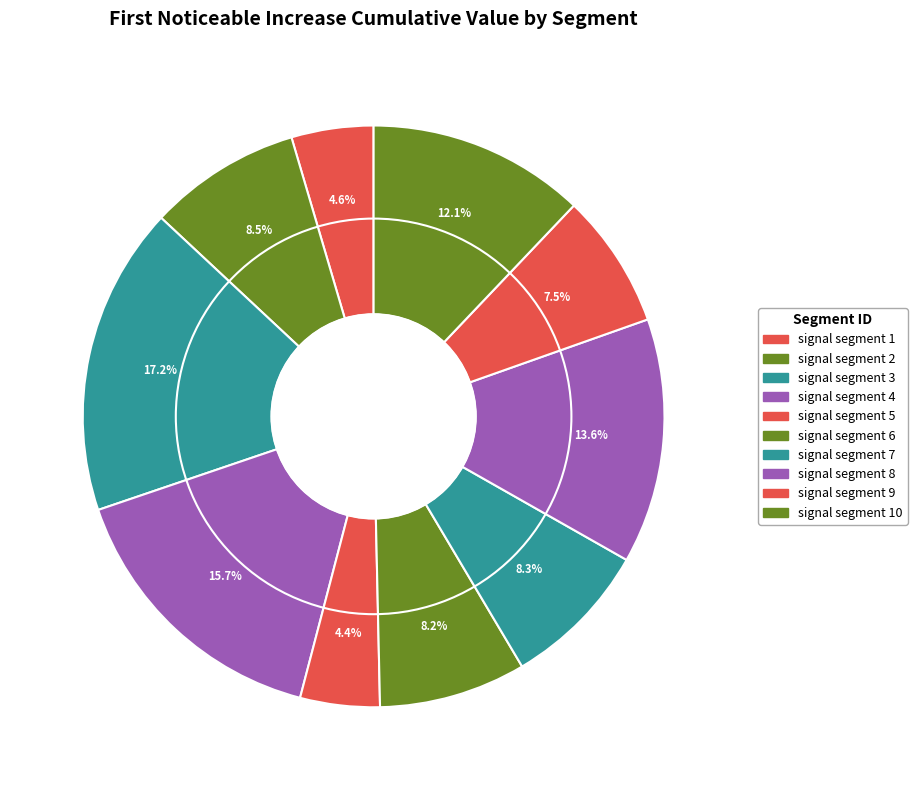

How much of the chart is everything except signal segment 4?

84.3%